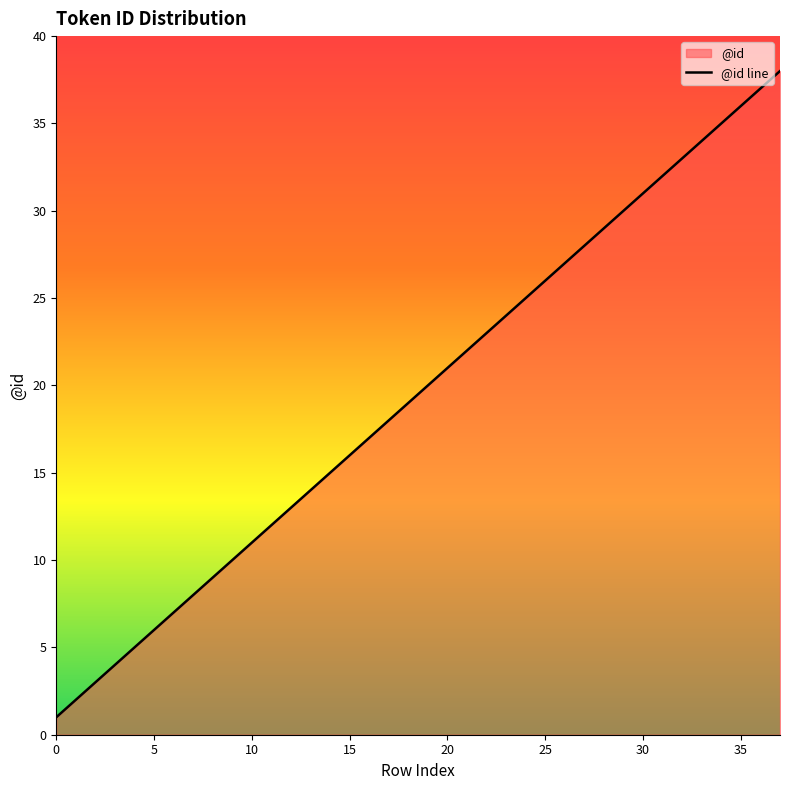

What is the sum of the values at 18 and 15?

35.0